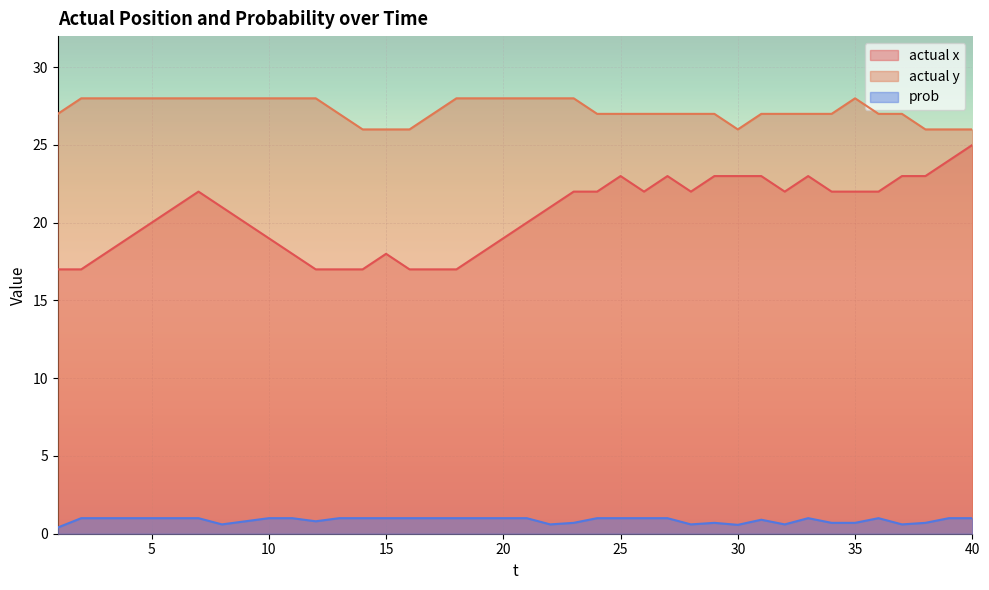

Reading left to right, what are all the values shown in this chart?

actual x: 17.0	17.0	18.0	19.0	20.0	21.0	22.0	21.0	20.0	19.0	18.0	17.0	17.0	17.0	18.0	17.0	17.0	17.0	18.0	19.0	20.0	21.0	22.0	22.0	23.0	22.0	23.0	22.0	23.0	23.0	23.0	22.0	23.0	22.0	22.0	22.0	23.0	23.0	24.0	25.0
actual y: 27.0	28.0	28.0	28.0	28.0	28.0	28.0	28.0	28.0	28.0	28.0	28.0	27.0	26.0	26.0	26.0	27.0	28.0	28.0	28.0	28.0	28.0	28.0	27.0	27.0	27.0	27.0	27.0	27.0	26.0	27.0	27.0	27.0	27.0	28.0	27.0	27.0	26.0	26.0	26.0
prob: 0.4	1.0	1.0	1.0	1.0	1.0	1.0	0.6	0.8	1.0	1.0	0.8	1.0	1.0	1.0	1.0	1.0	1.0	1.0	1.0	1.0	0.6	0.7	1.0	1.0	1.0	1.0	0.6	0.7	0.6	0.9	0.6	1.0	0.7	0.7	1.0	0.6	0.7	1.0	1.0